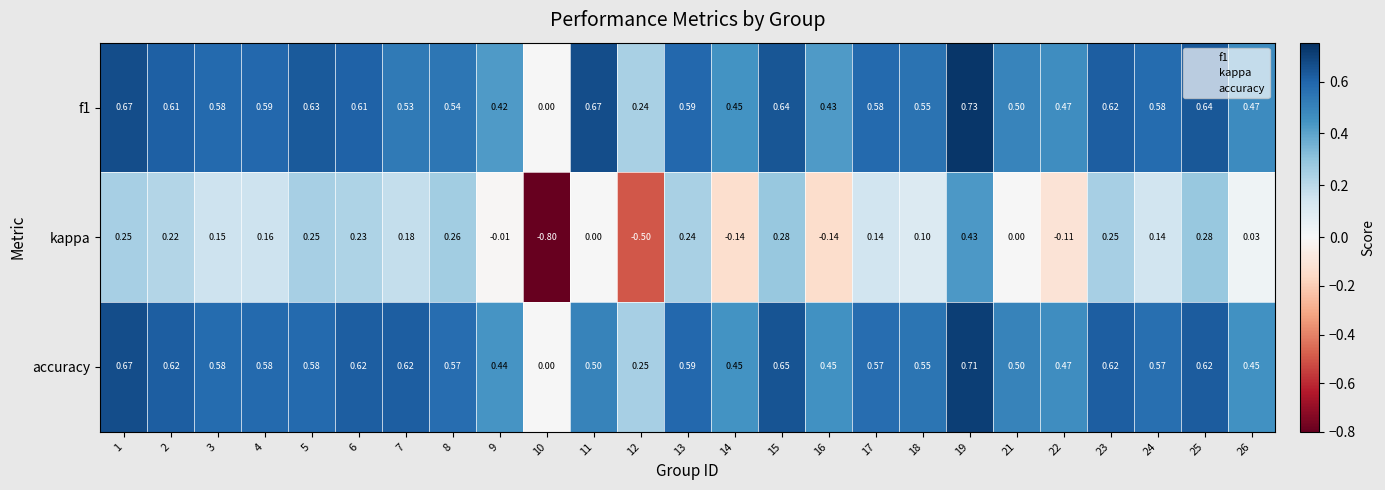

Is the value of kappa at 13 greater than the value of accuracy at 15?

No